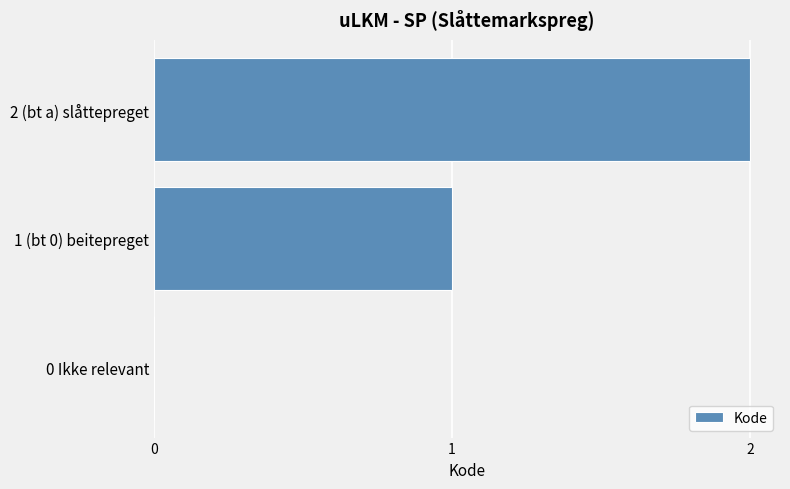

Which has a higher value, 2 (bt a) slåttepreget or 1 (bt 0) beitepreget?

2 (bt a) slåttepreget